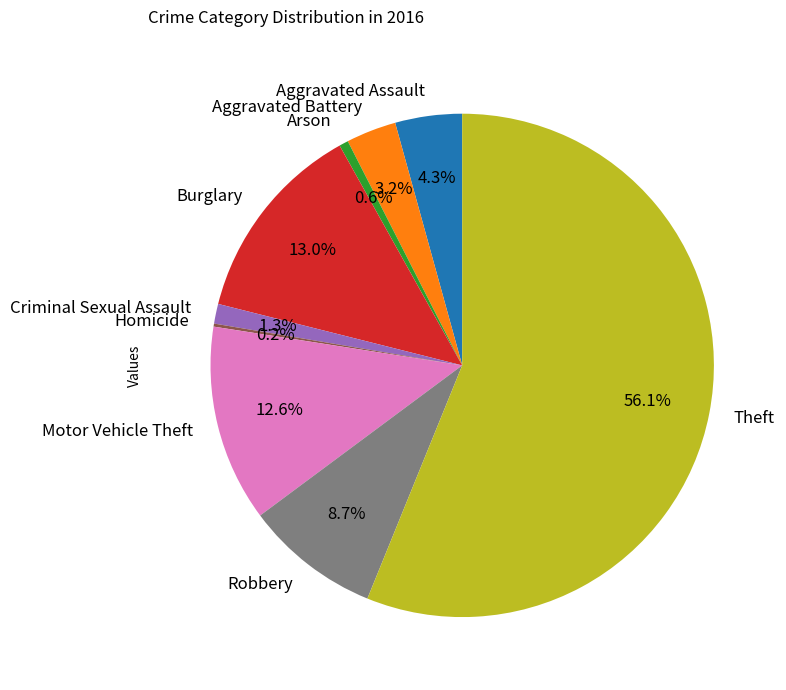

Combined, what portion of the pie is Criminal Sexual Assault and Aggravated Assault?

5.6%